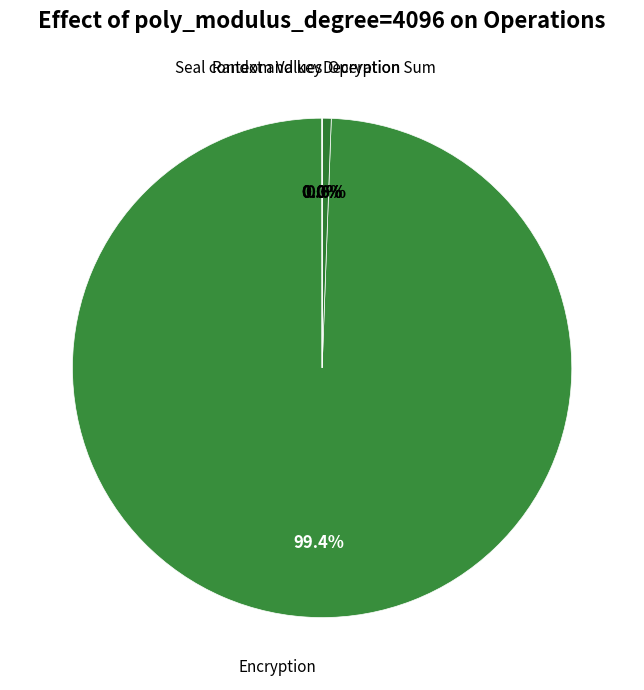

How many segments does this pie chart have?

5